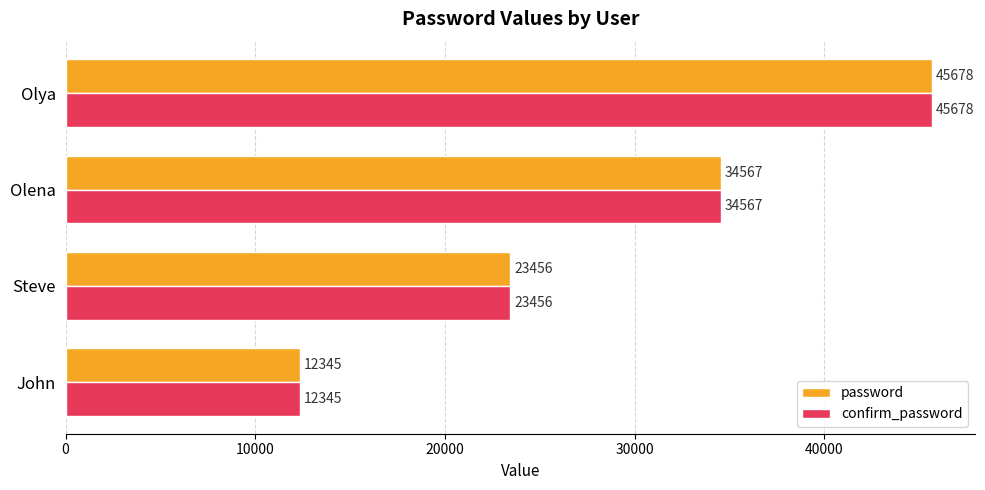

At which label does confirm_password reach its minimum?

John